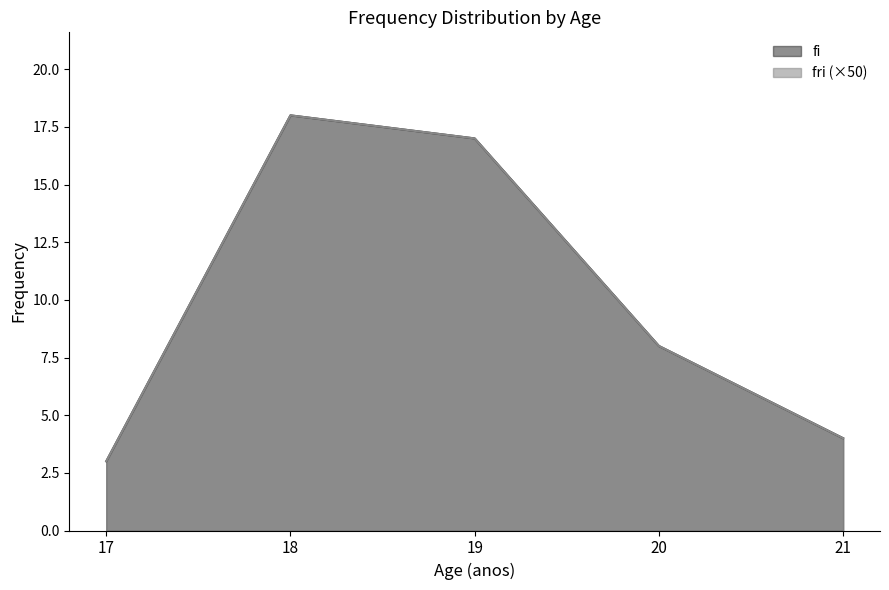

Which series has the largest total across all categories?

fi